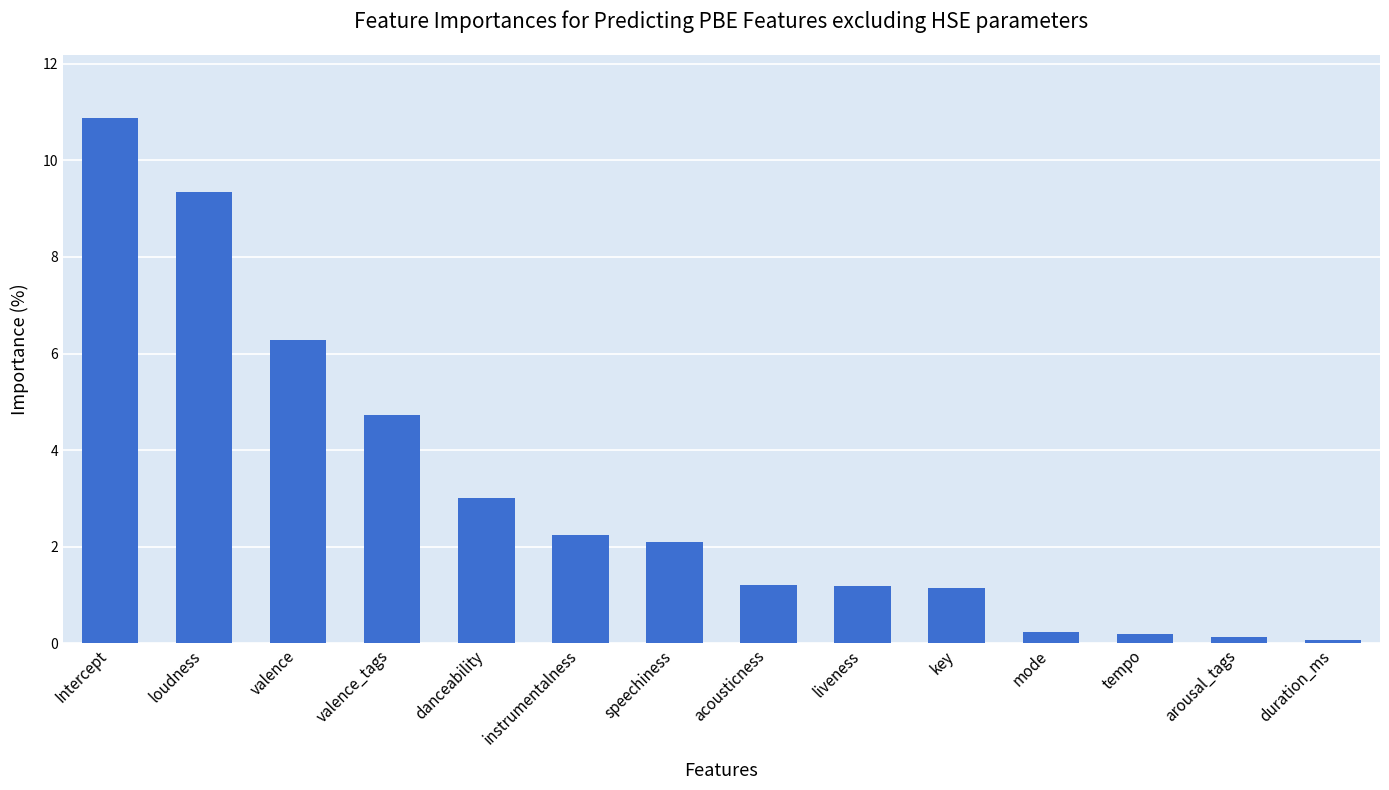

What is the sum of all values?

42.7